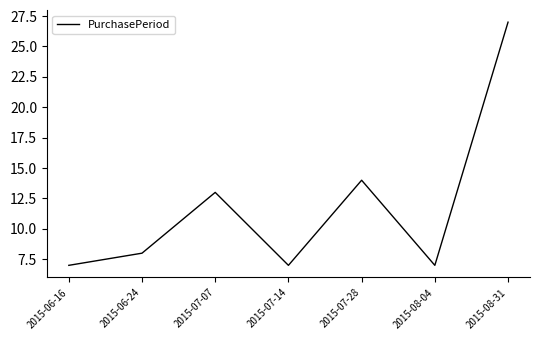

What is the change in value from 2015-07-28 to 2015-08-04?

-7